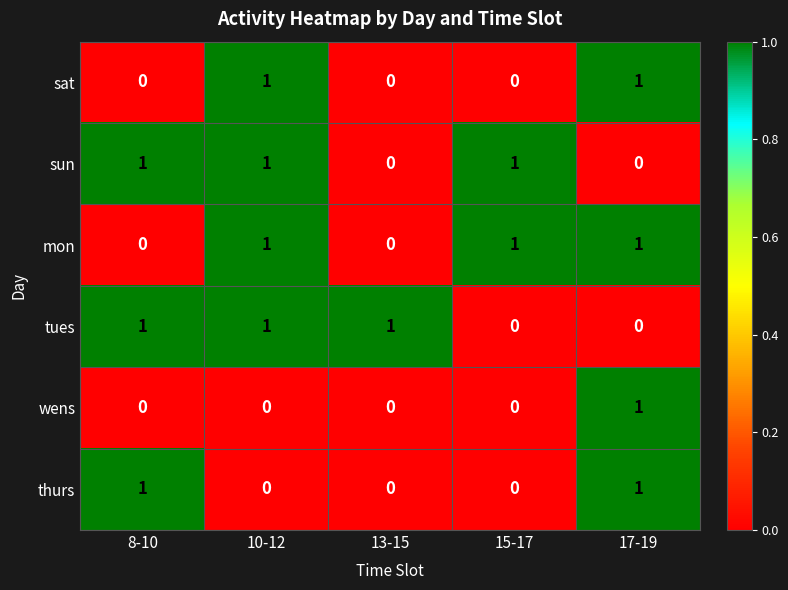

True or false: thurs has a value of 1 at 17-19.

True